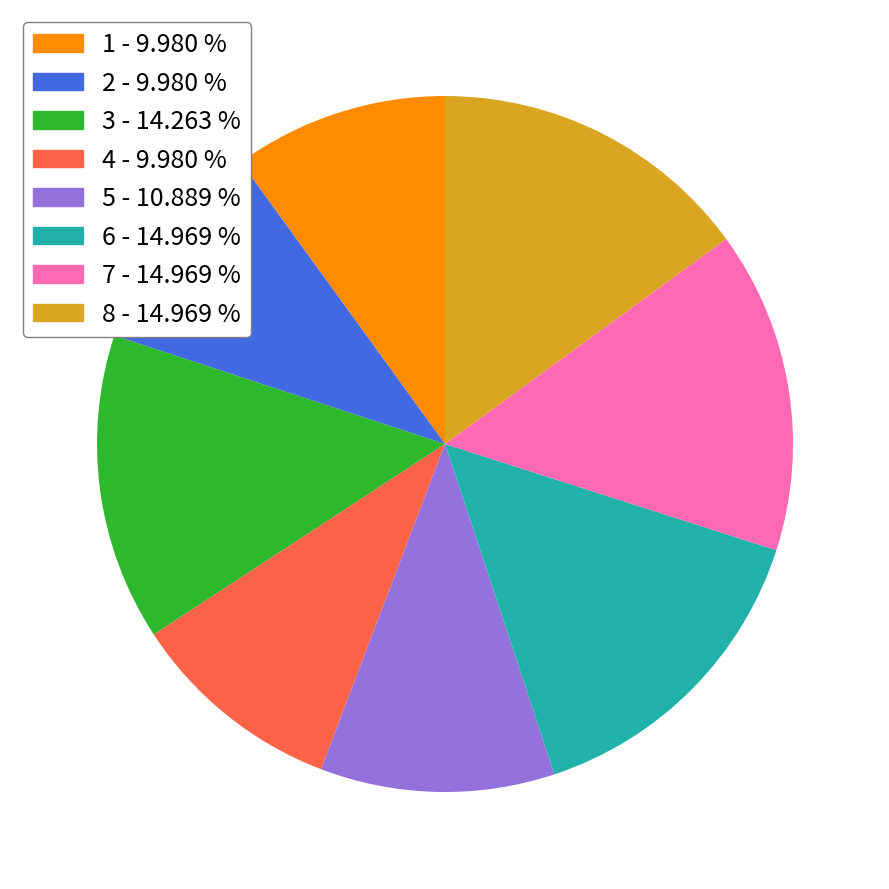

Does 4 account for over 50% of the chart?

No